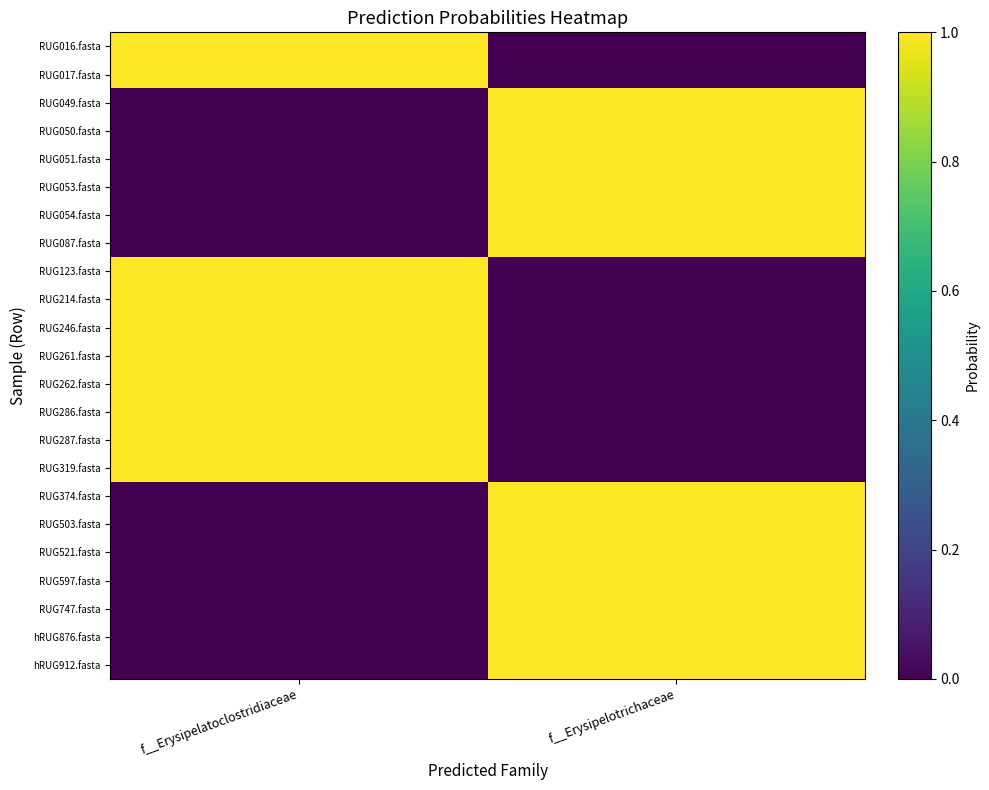

Reading left to right, transcribe all the data shown in this chart.

RUG016.fasta: f__Erysipelatoclostridiaceae=1.0	f__Erysipelotrichaceae=0.0
RUG017.fasta: f__Erysipelatoclostridiaceae=1.0	f__Erysipelotrichaceae=0.0
RUG049.fasta: f__Erysipelatoclostridiaceae=0.0	f__Erysipelotrichaceae=1.0
RUG050.fasta: f__Erysipelatoclostridiaceae=0.0	f__Erysipelotrichaceae=1.0
RUG051.fasta: f__Erysipelatoclostridiaceae=0.0	f__Erysipelotrichaceae=1.0
RUG053.fasta: f__Erysipelatoclostridiaceae=0.0	f__Erysipelotrichaceae=1.0
RUG054.fasta: f__Erysipelatoclostridiaceae=0.0	f__Erysipelotrichaceae=1.0
RUG087.fasta: f__Erysipelatoclostridiaceae=0.0	f__Erysipelotrichaceae=1.0
RUG123.fasta: f__Erysipelatoclostridiaceae=1.0	f__Erysipelotrichaceae=0.0
RUG214.fasta: f__Erysipelatoclostridiaceae=1.0	f__Erysipelotrichaceae=0.0
RUG246.fasta: f__Erysipelatoclostridiaceae=1.0	f__Erysipelotrichaceae=0.0
RUG261.fasta: f__Erysipelatoclostridiaceae=1.0	f__Erysipelotrichaceae=0.0
RUG262.fasta: f__Erysipelatoclostridiaceae=1.0	f__Erysipelotrichaceae=0.0
RUG286.fasta: f__Erysipelatoclostridiaceae=1.0	f__Erysipelotrichaceae=0.0
RUG287.fasta: f__Erysipelatoclostridiaceae=1.0	f__Erysipelotrichaceae=0.0
RUG319.fasta: f__Erysipelatoclostridiaceae=1.0	f__Erysipelotrichaceae=0.0
RUG374.fasta: f__Erysipelatoclostridiaceae=0.0	f__Erysipelotrichaceae=1.0
RUG503.fasta: f__Erysipelatoclostridiaceae=0.0	f__Erysipelotrichaceae=1.0
RUG521.fasta: f__Erysipelatoclostridiaceae=0.0	f__Erysipelotrichaceae=1.0
RUG597.fasta: f__Erysipelatoclostridiaceae=0.0	f__Erysipelotrichaceae=1.0
RUG747.fasta: f__Erysipelatoclostridiaceae=0.0	f__Erysipelotrichaceae=1.0
hRUG876.fasta: f__Erysipelatoclostridiaceae=0.0	f__Erysipelotrichaceae=1.0
hRUG912.fasta: f__Erysipelatoclostridiaceae=0.0	f__Erysipelotrichaceae=1.0